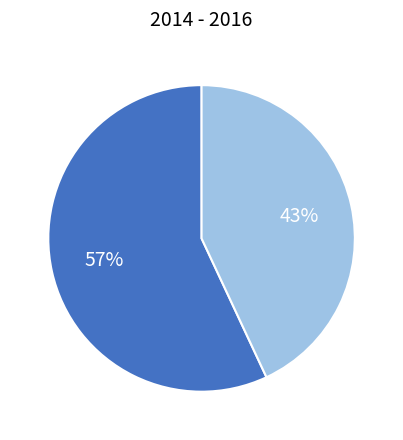

Is there any slice that represents more than half of the pie?

Yes